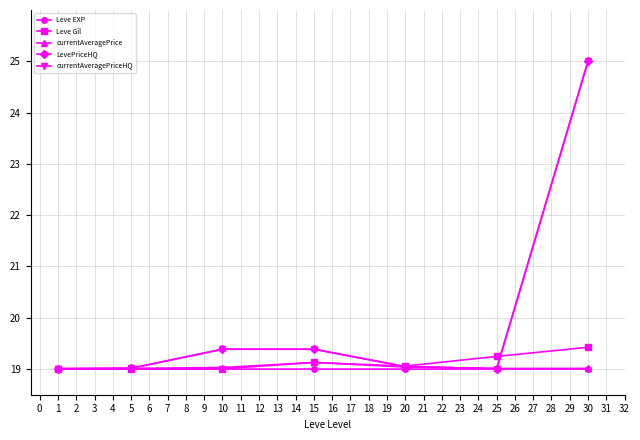

Does the chart display data point markers on the line(s)?

Yes